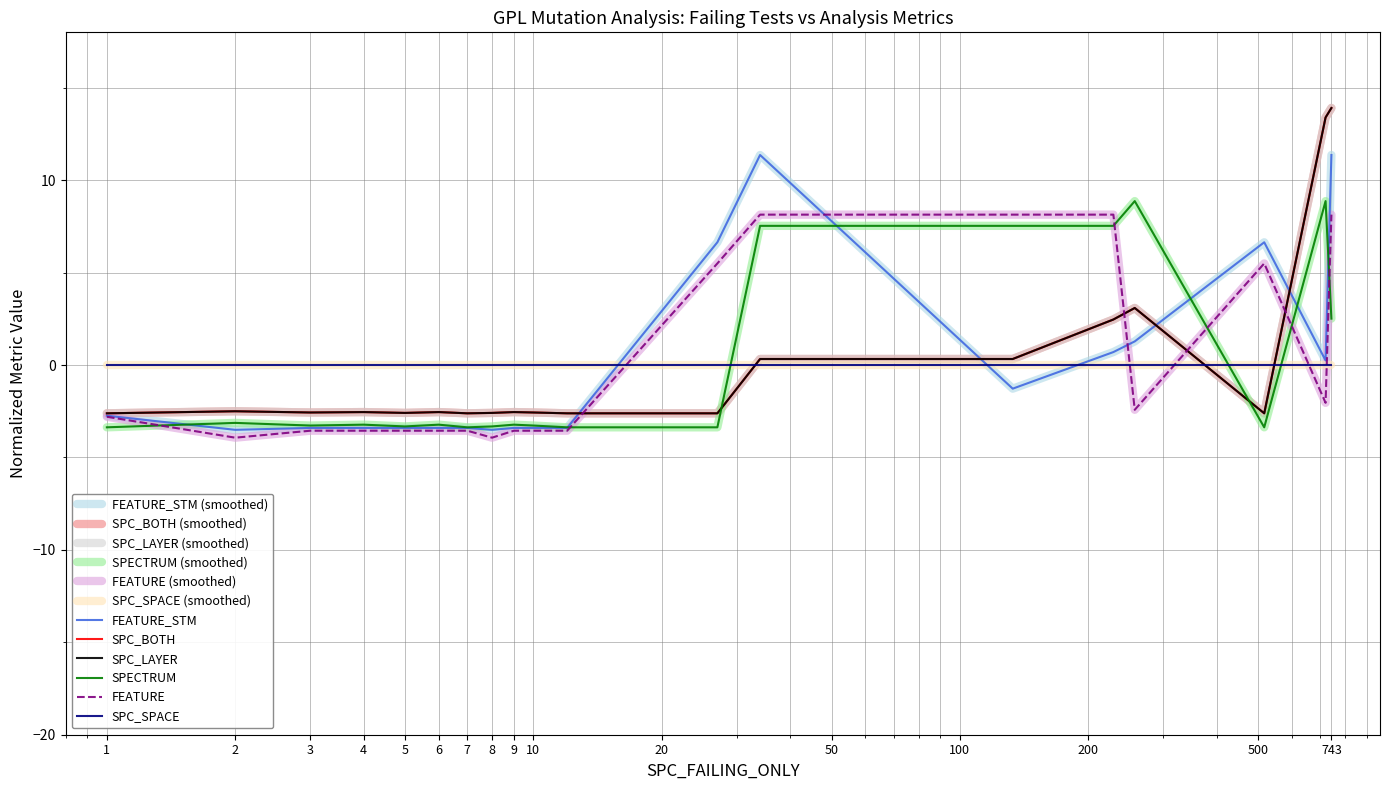

At which category does SPC_BOTH reach its first local valley?

3